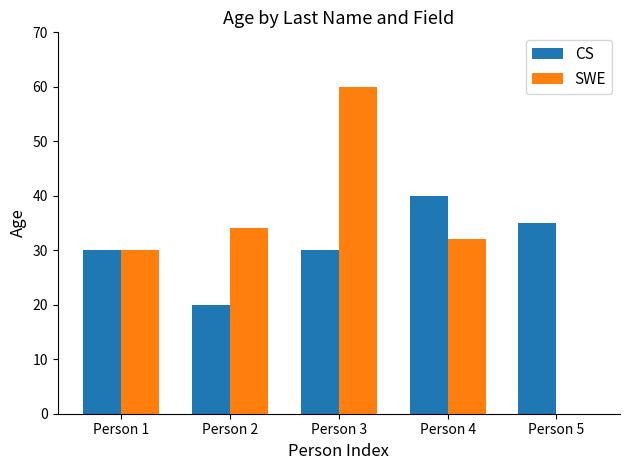

Where is SWE nearest to the value 30?

Person 1